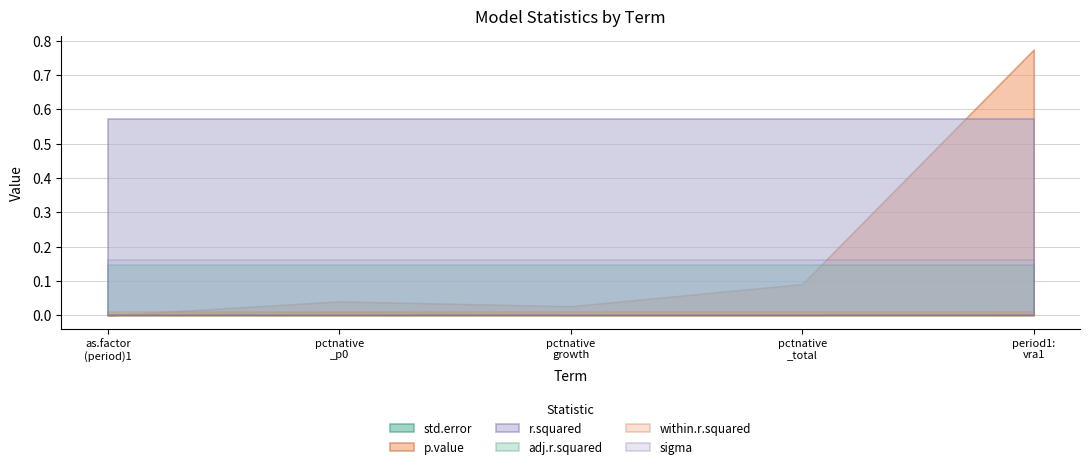

True or false: adj.r.squared and sigma intersect in this chart.

False